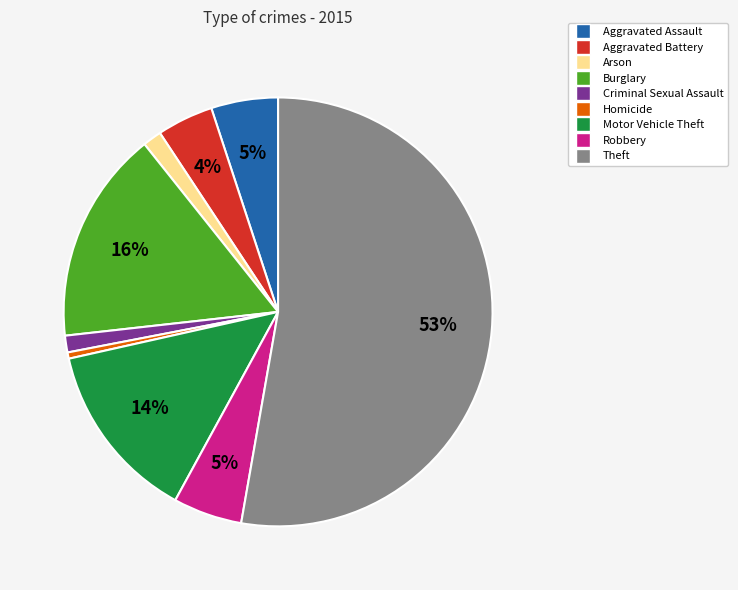

Approximately how many times larger is the value at Robbery compared to Homicide?

11.0